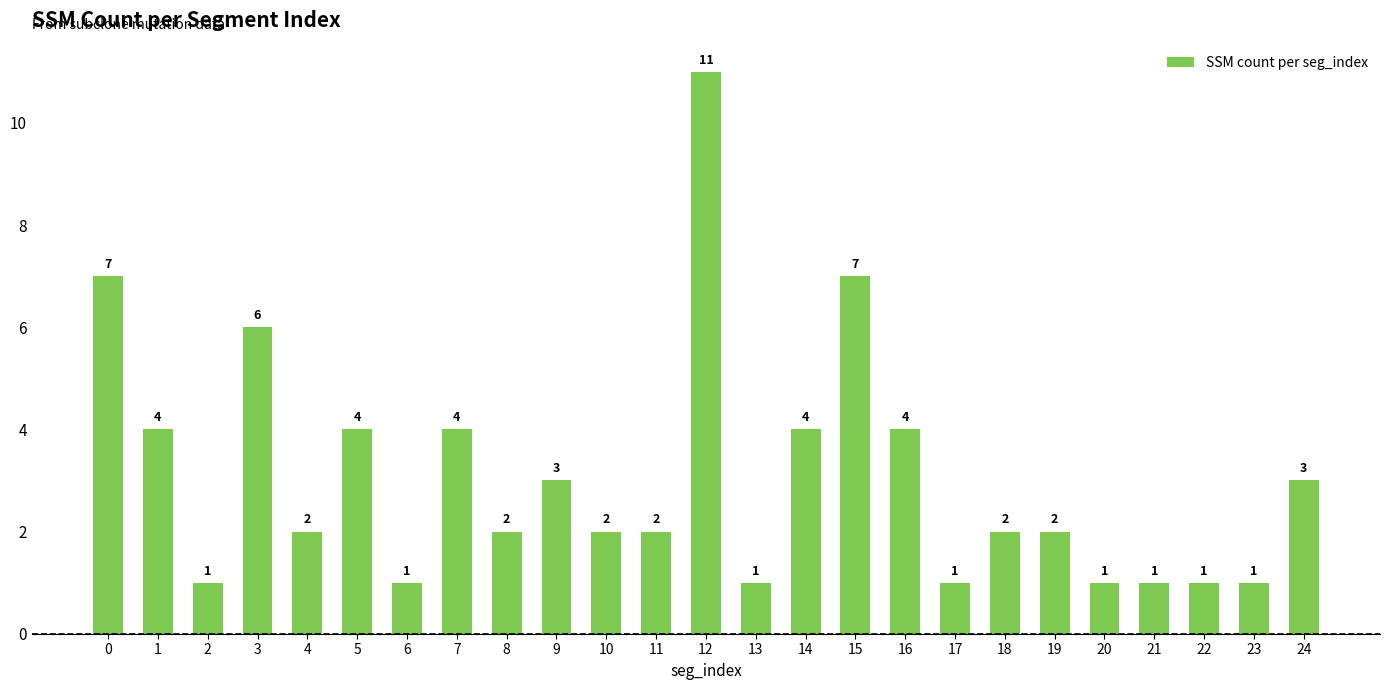

What is the sum of all values?

77